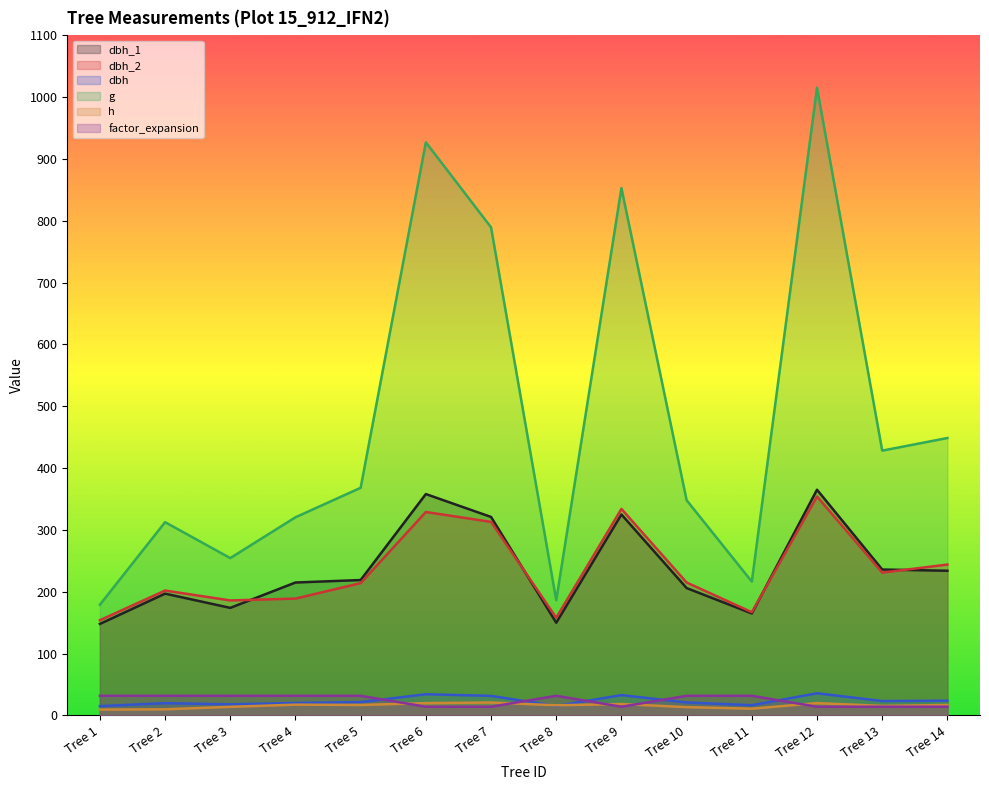

What is the difference between the maximum and minimum values in the g series?

836.0